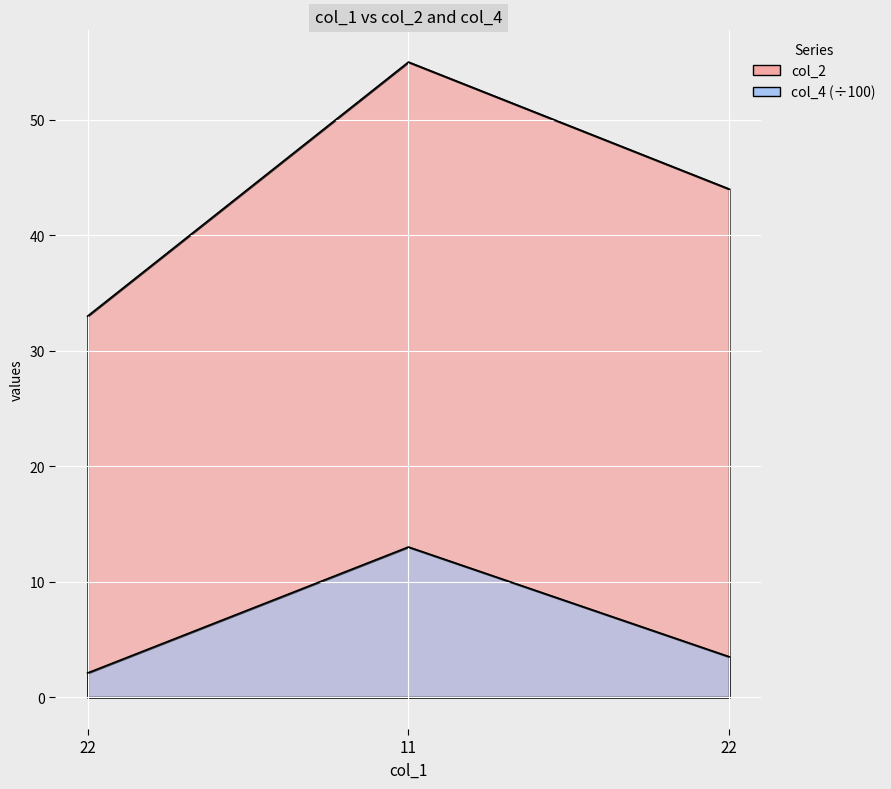

Which series has the largest total across all categories?

col_2